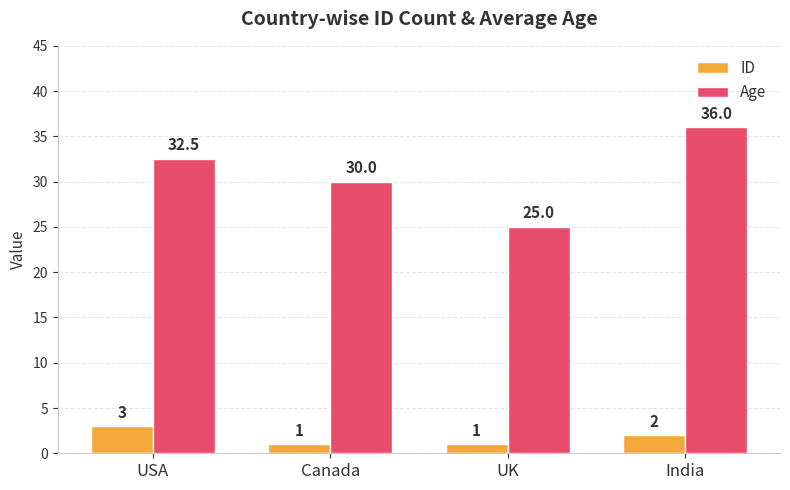

What is the value of the ID bar at the 3rd from the left?

1.0